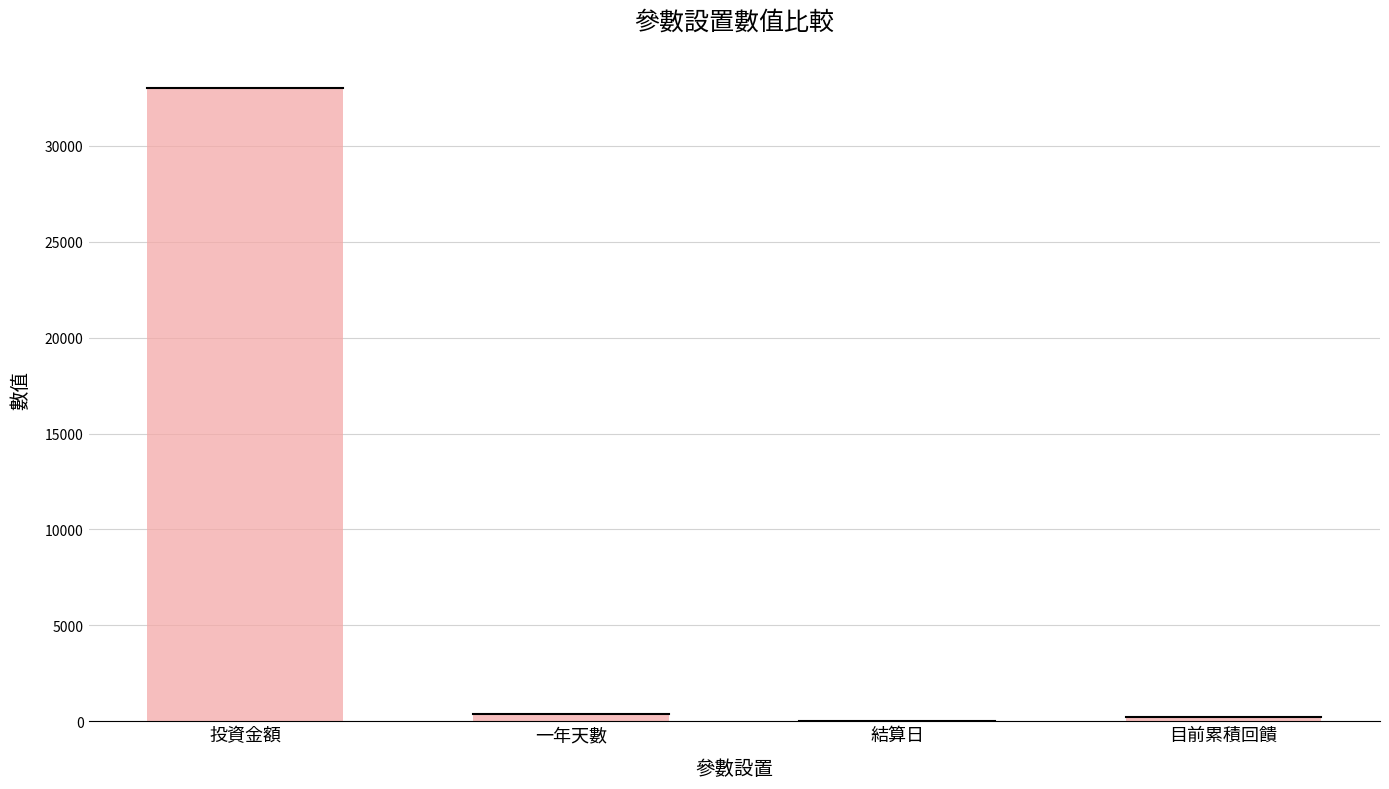

What is the difference between the values at 投資金額 and 目前累積回饋?

32757